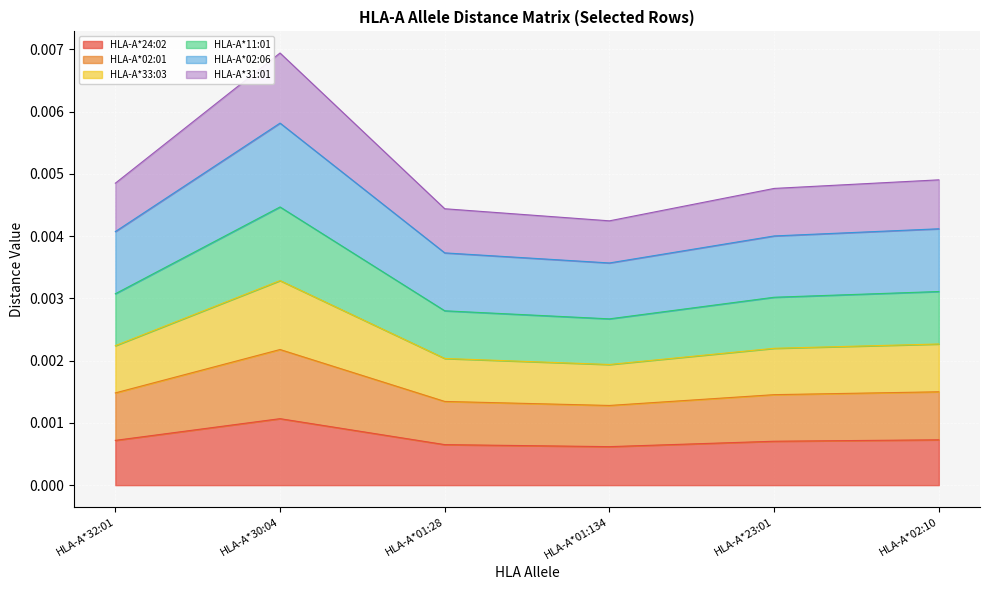

At which label does HLA-A*24:02 reach its peak?

HLA-A*30:04